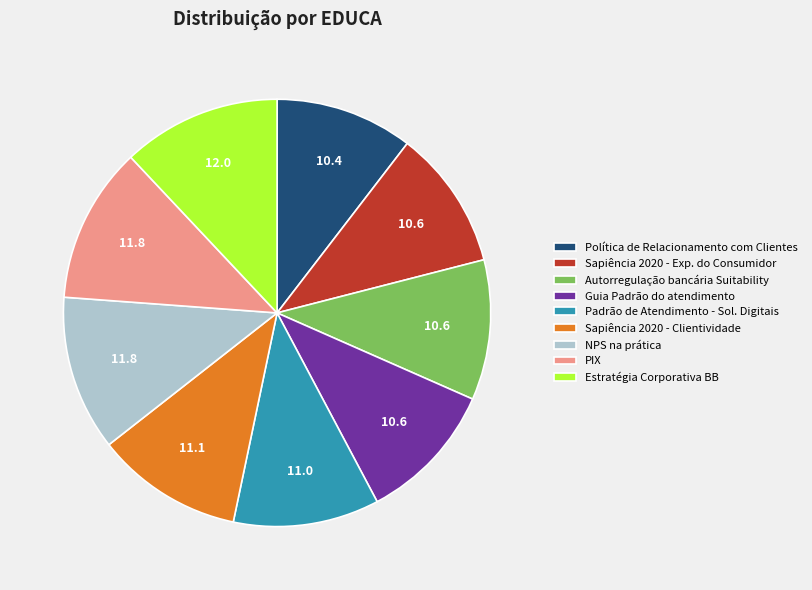

Combined, do Sapiência 2020 - Exp. do Consumidor and Política de Relacionamento com Clientes account for over 50%?

No